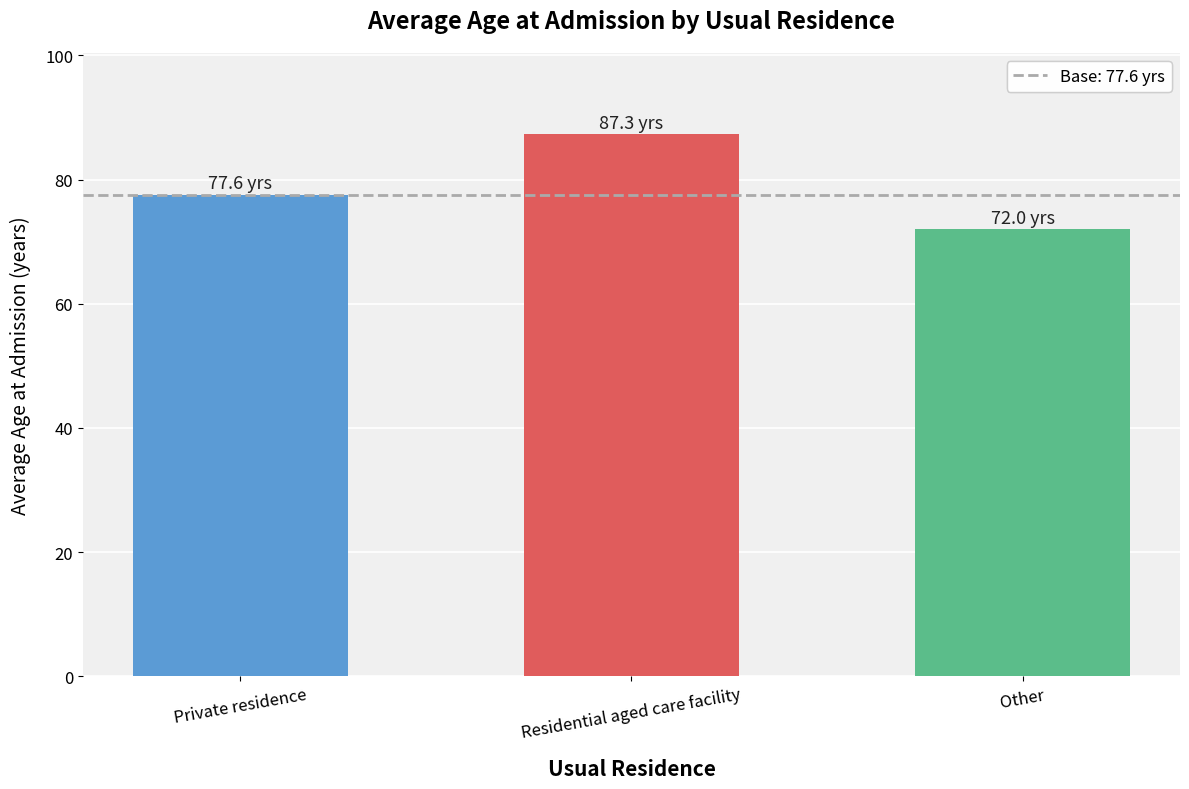

Rank the categories by value from highest to lowest.

Residential aged care facility, Private residence, Other